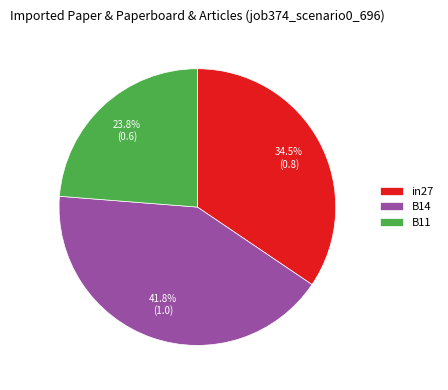

Count the number of slices in the pie.

3